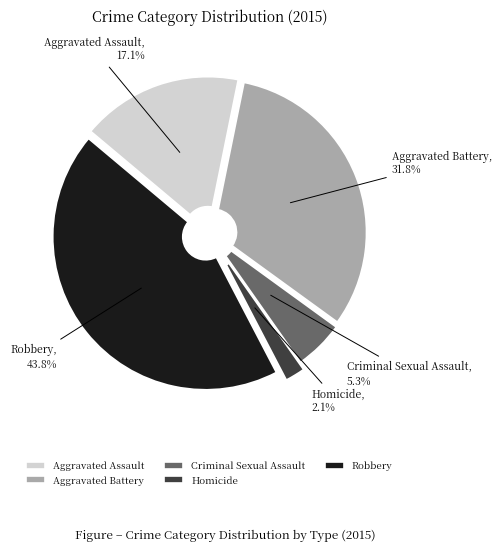

True or false: Robbery accounts for 44% of the total.

True